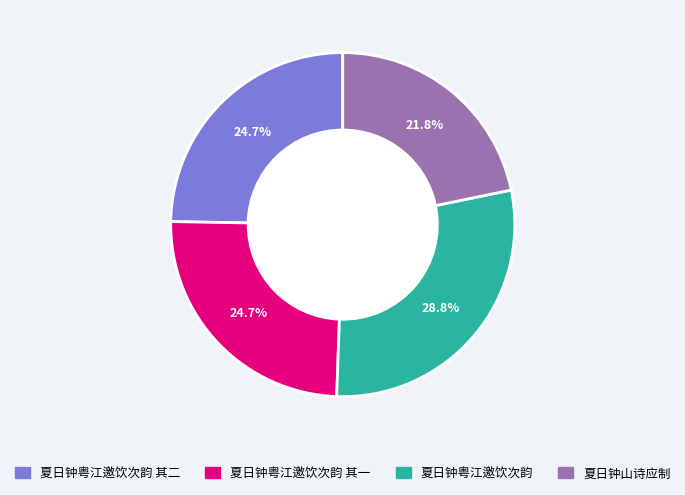

Does any single category account for the majority?

No